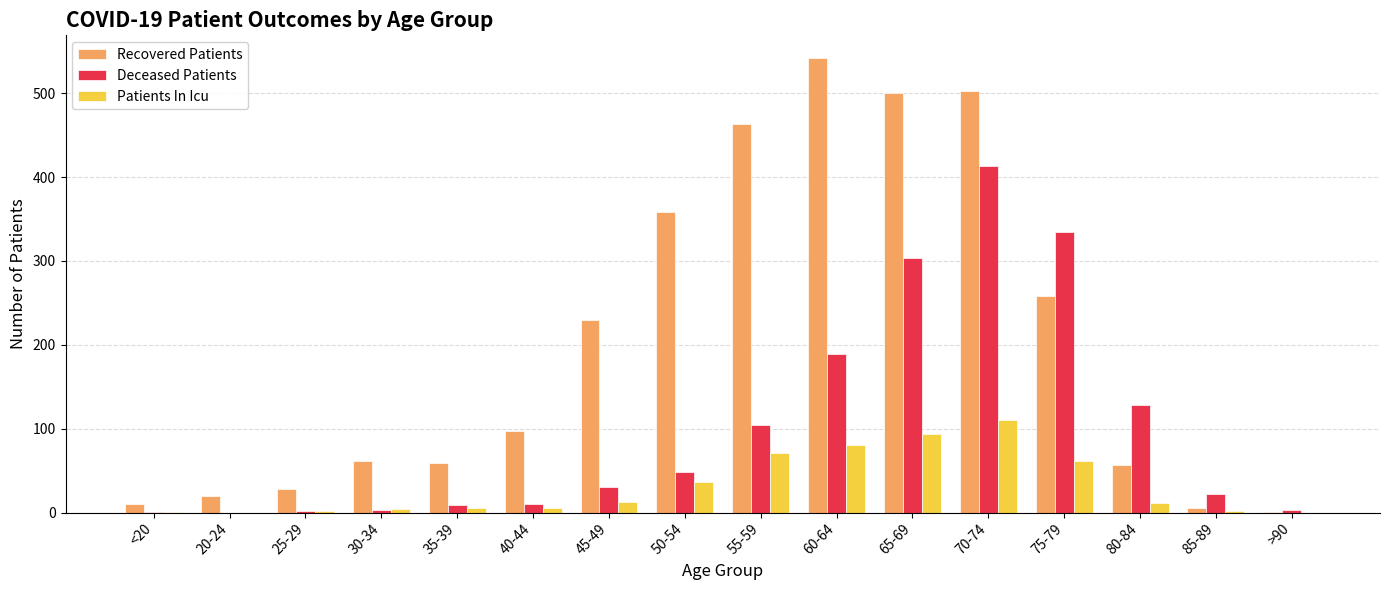

At which category is the sum across all series the highest?

70-74